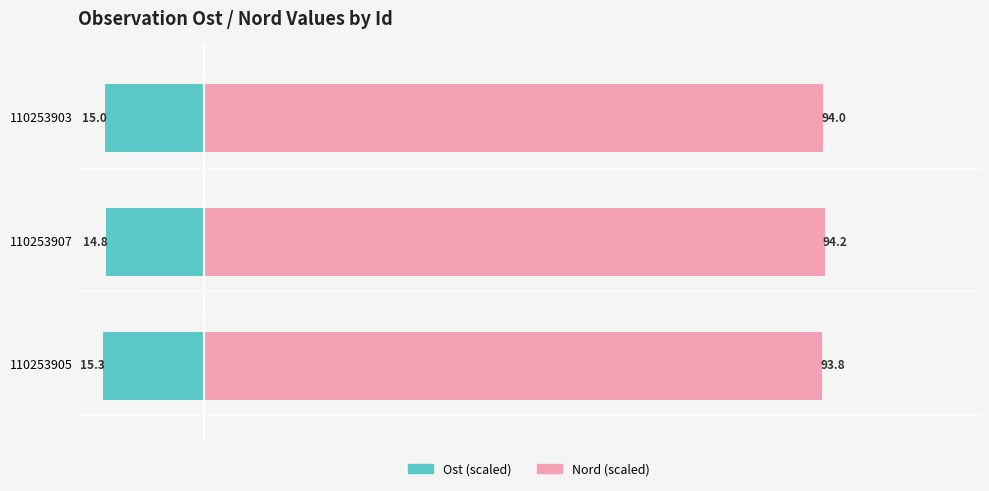

Which series has the widest spread of values?

Ost